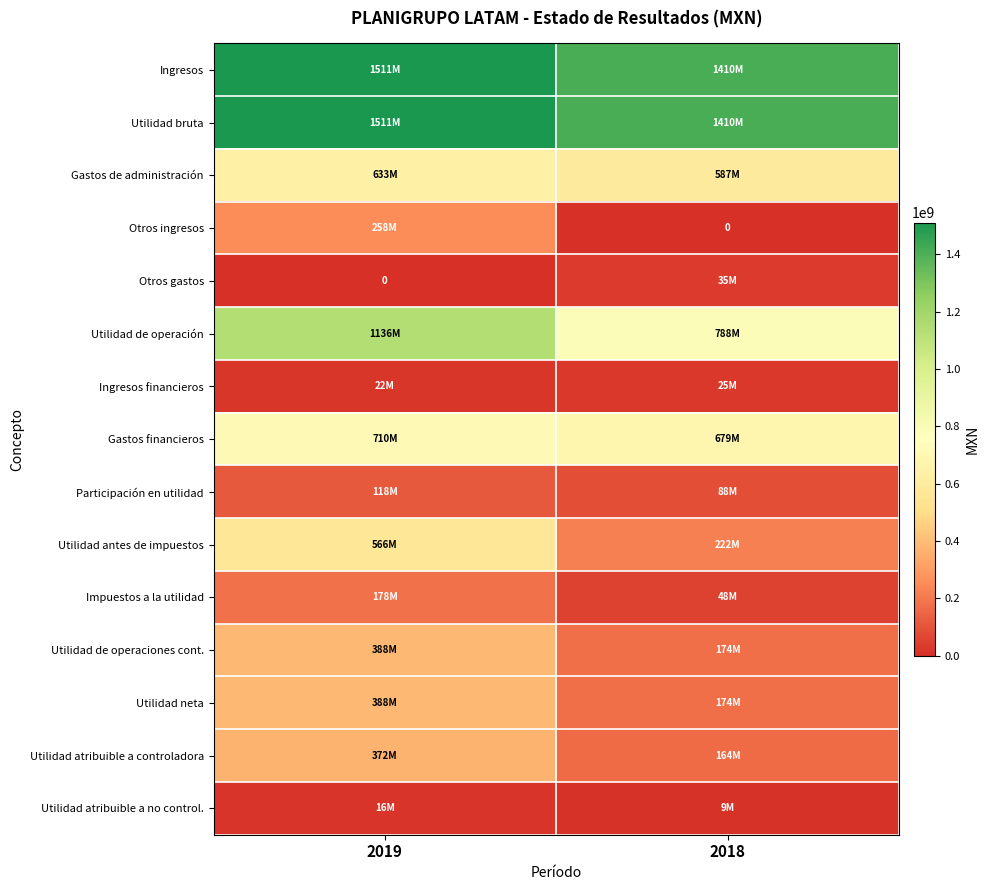

What is the greatest value displayed?

1511346000